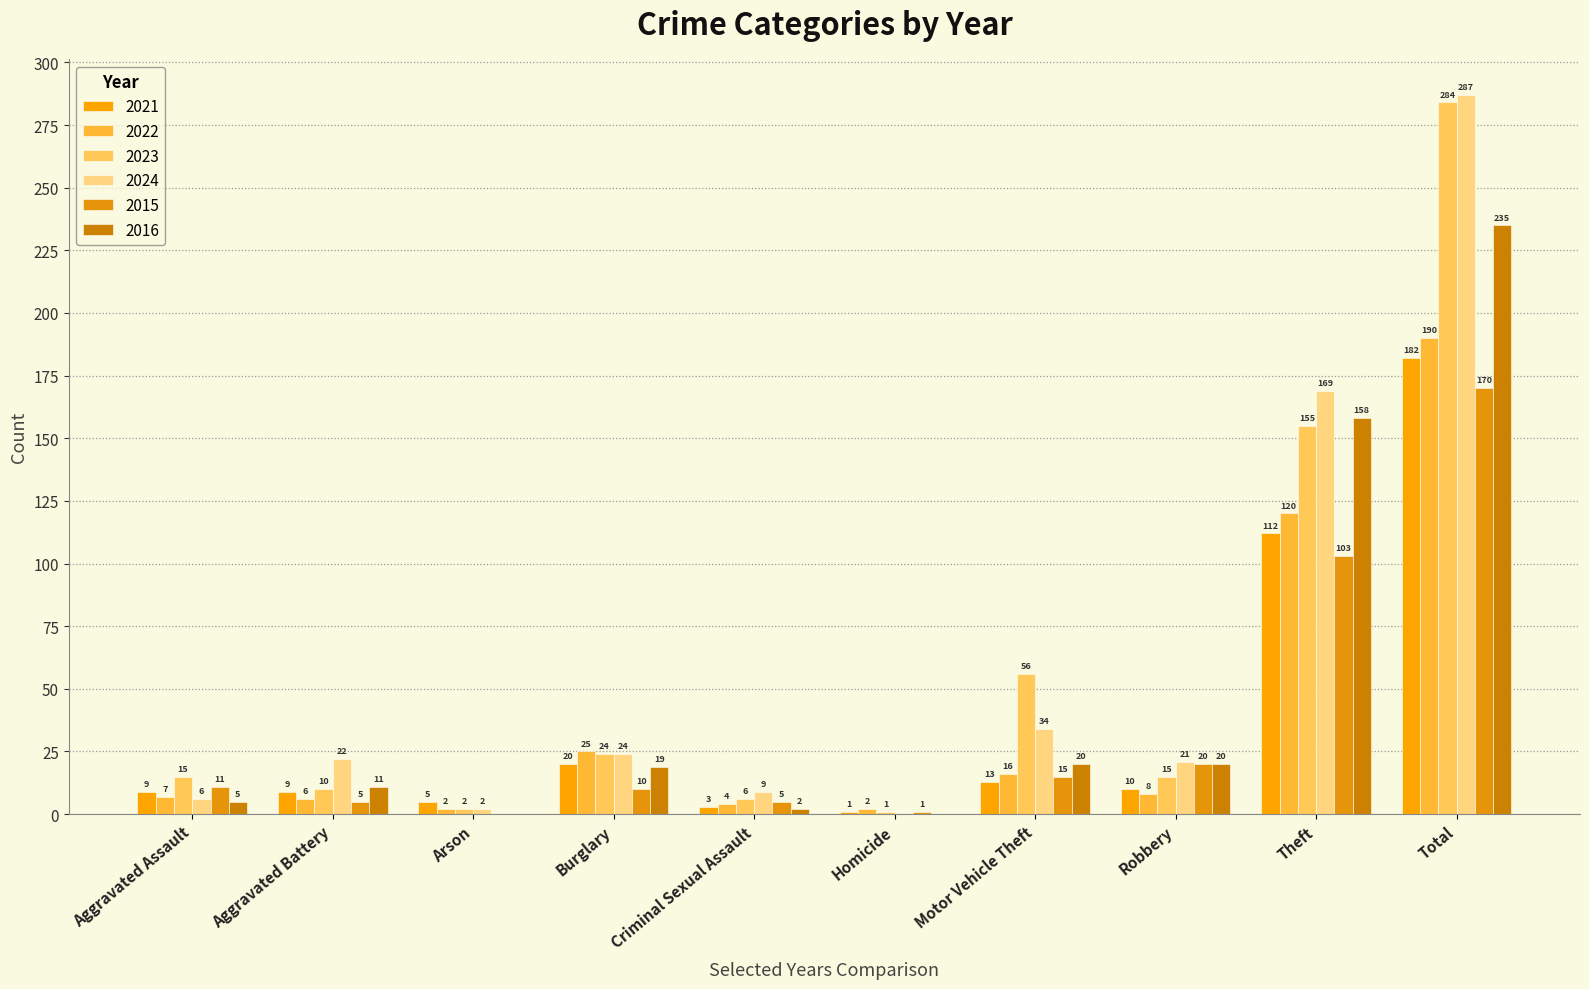

At which label does 2024 reach its peak?

Total